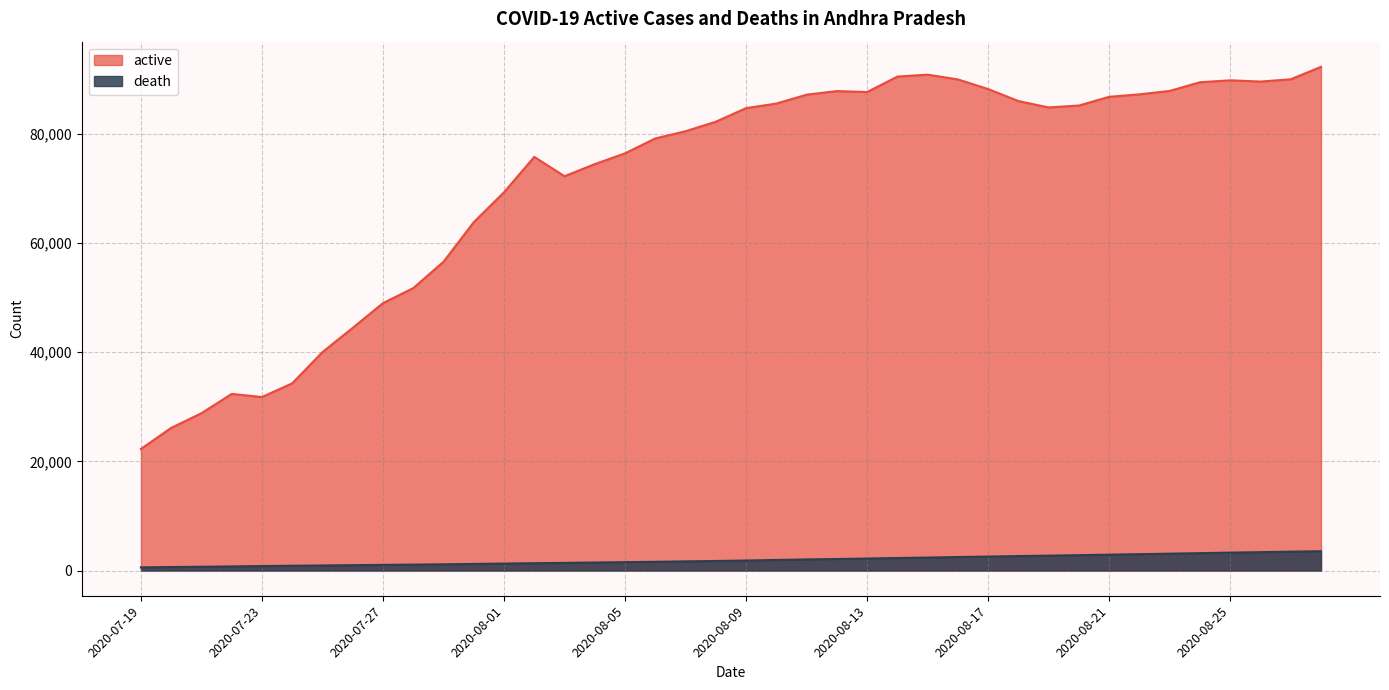

Reading left to right, extract all data points from this chart.

active: 2020-07-19=22260	2020-07-20=26118	2020-07-21=28800	2020-07-22=32336	2020-07-23=31763	2020-07-24=34272	2020-07-25=39990	2020-07-26=44431	2020-07-27=48956	2020-07-29=51701	2020-07-30=56527	2020-07-31=63771	2020-08-01=69252	2020-08-02=75720	2020-08-03=72188	2020-08-04=74404	2020-08-05=76377	2020-08-06=79104	2020-08-07=80426	2020-08-08=82166	2020-08-09=84654	2020-08-10=85486	2020-08-11=87112	2020-08-12=87773	2020-08-13=87597	2020-08-14=90425	2020-08-15=90780	2020-08-16=89907	2020-08-17=88138	2020-08-18=85945	2020-08-19=84777	2020-08-20=85130	2020-08-21=86725	2020-08-22=87177	2020-08-23=87803	2020-08-24=89389	2020-08-25=89742	2020-08-26=89516	2020-08-27=89932	2020-08-28=92208
death: 2020-07-19=586	2020-07-20=642	2020-07-21=696	2020-07-22=758	2020-07-23=823	2020-07-24=884	2020-07-25=933	2020-07-26=985	2020-07-27=1041	2020-07-29=1090	2020-07-30=1148	2020-07-31=1213	2020-08-01=1281	2020-08-02=1349	2020-08-03=1407	2020-08-04=1474	2020-08-05=1537	2020-08-06=1604	2020-08-07=1681	2020-08-08=1753	2020-08-09=1842	2020-08-10=1939	2020-08-11=2036	2020-08-12=2116	2020-08-13=2203	2020-08-14=2296	2020-08-15=2378	2020-08-16=2475	2020-08-17=2562	2020-08-18=2650	2020-08-19=2732	2020-08-20=2820	2020-08-21=2906	2020-08-22=3001	2020-08-23=3092	2020-08-24=3189	2020-08-25=3282	2020-08-26=3368	2020-08-27=3460	2020-08-28=3541